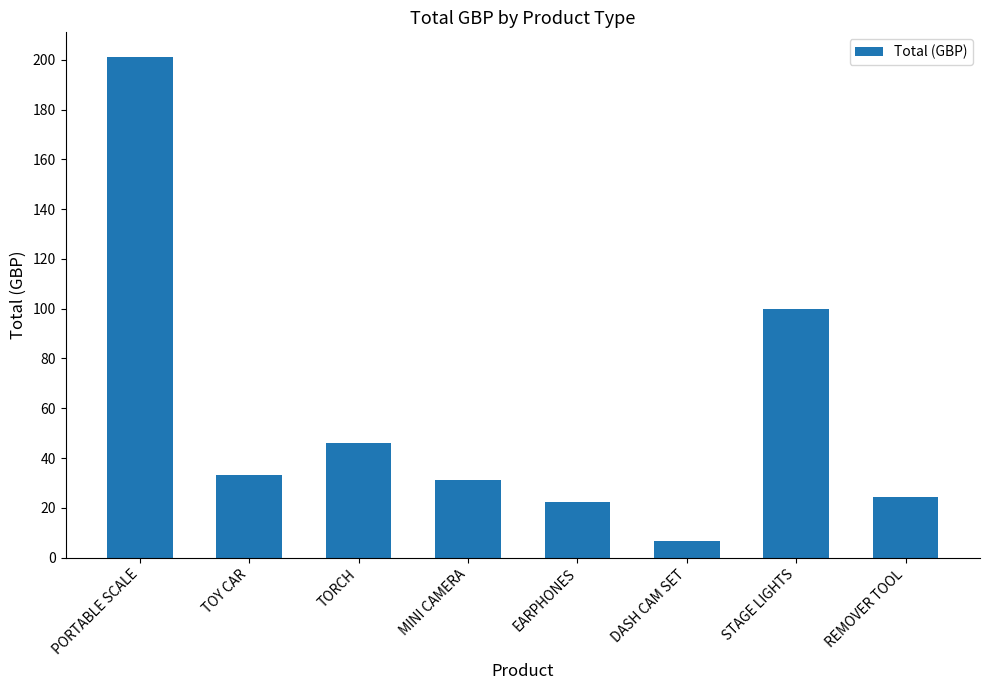

Reading left to right, list all the values displayed in this chart.

PORTABLE SCALE=201.0	TOY CAR=33.0	TORCH=46.0	MINI CAMERA=31.2	EARPHONES=22.4	DASH CAM SET=6.6	STAGE LIGHTS=100.0	REMOVER TOOL=24.4